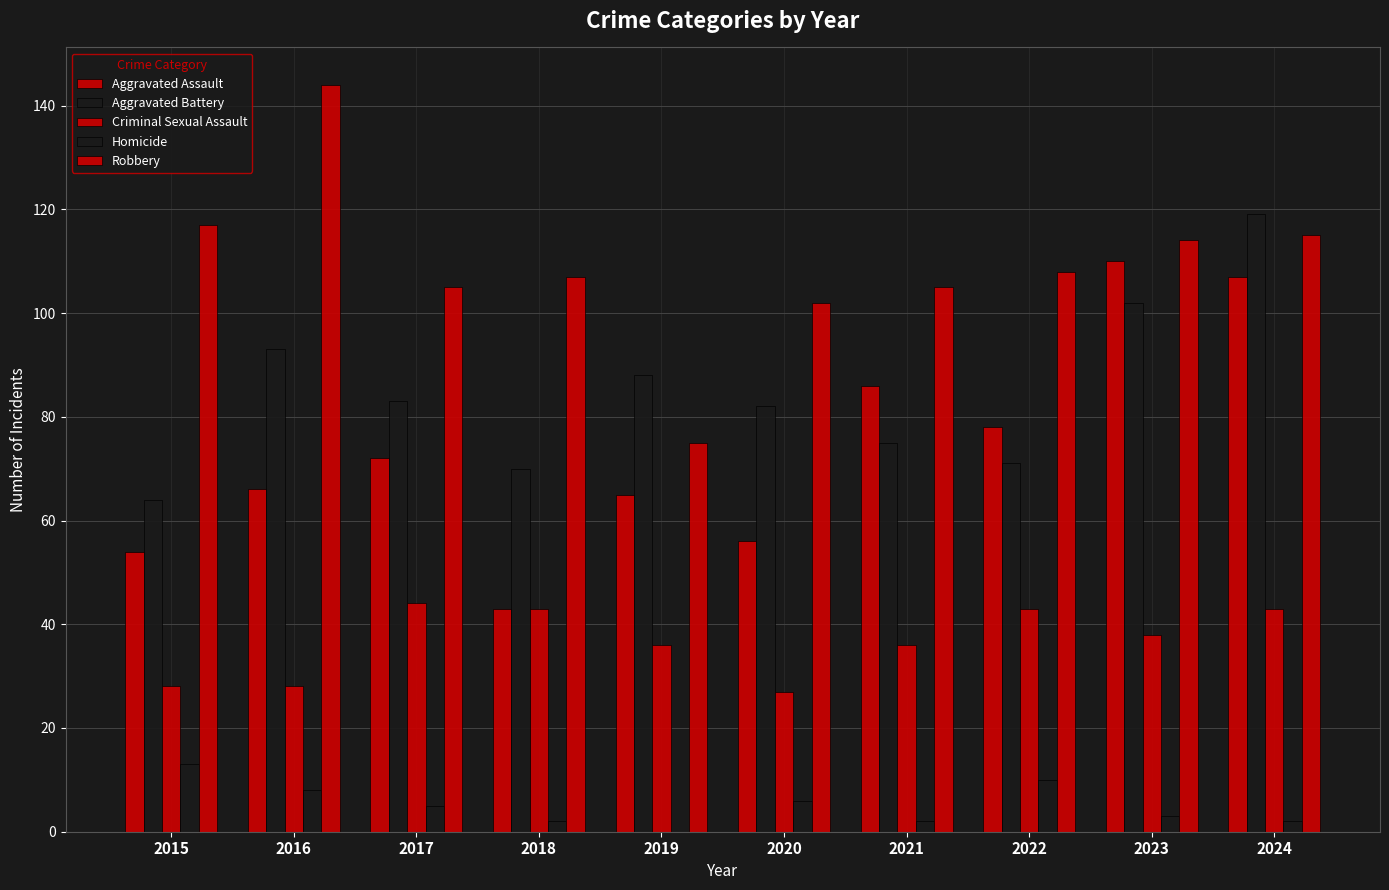

What is the approximate value of Aggravated Battery at 2018?

70